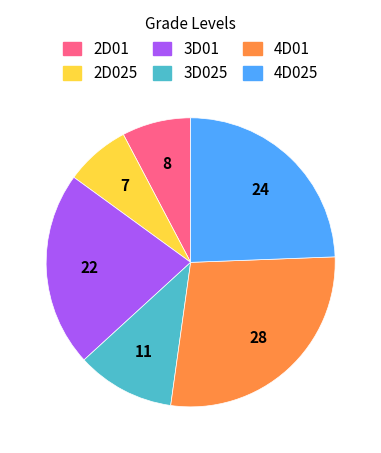

The 3D025 slice represents 4% of the pie. True or false?

False